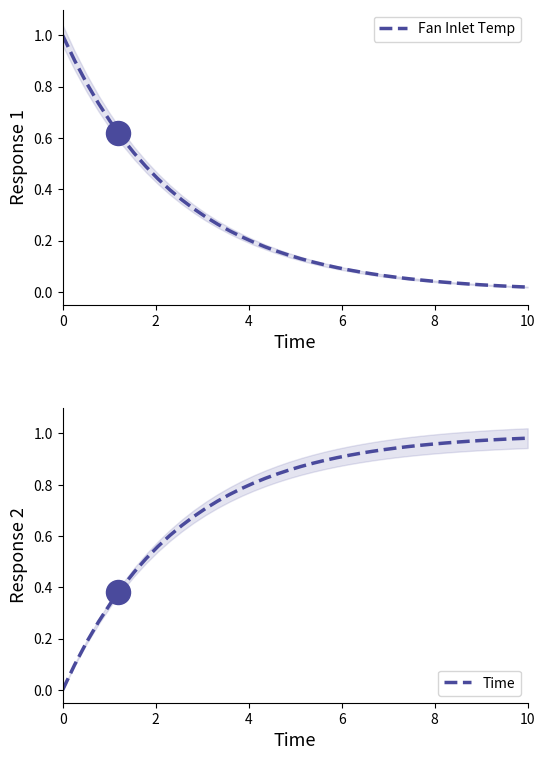

At how many categories does at least one series exceed 0?

40